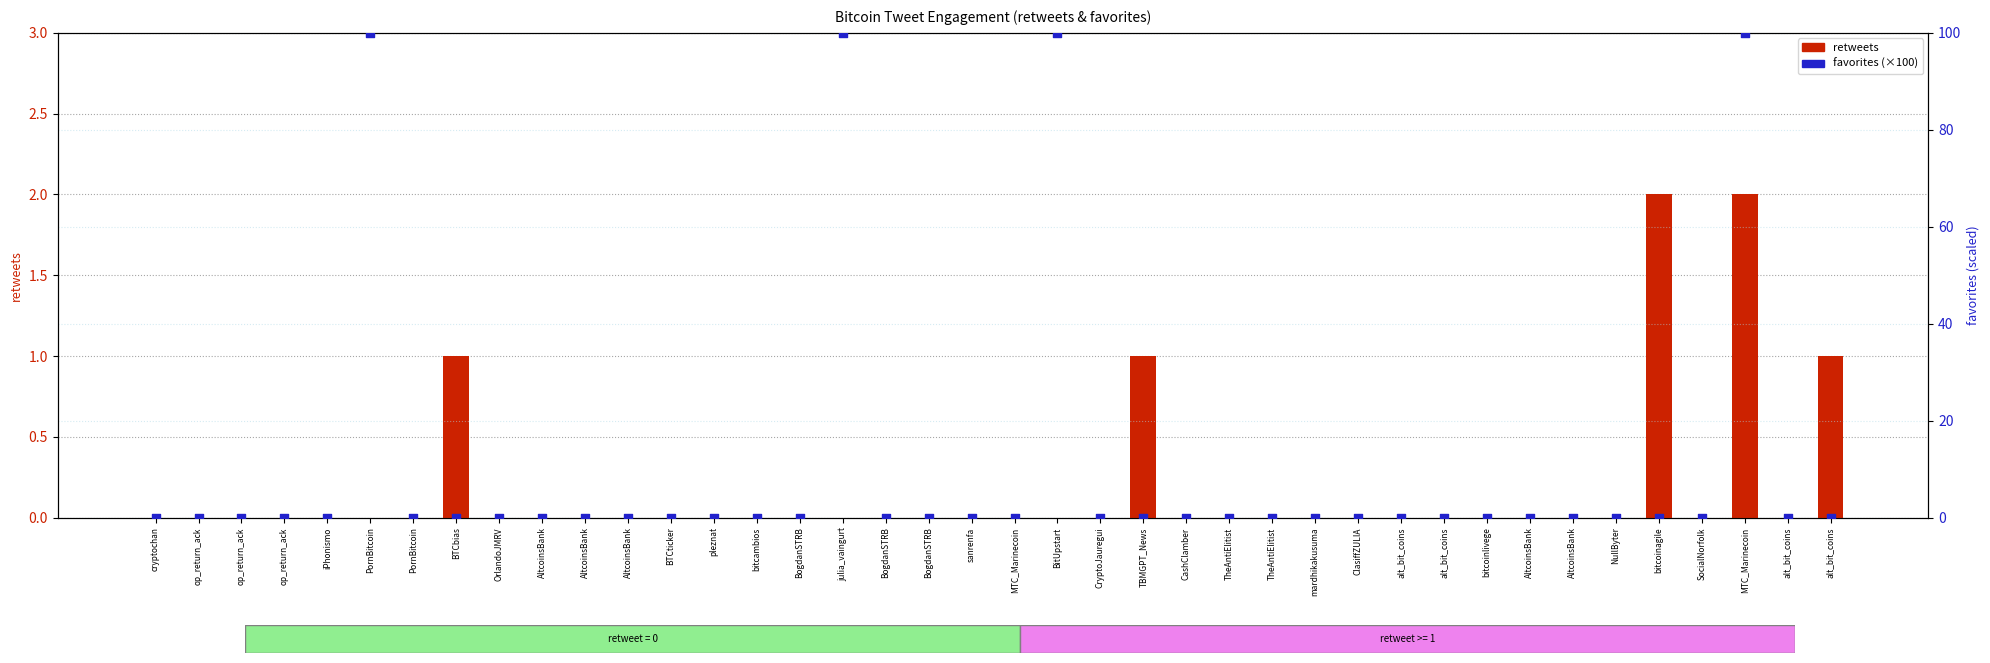

Which series reaches the maximum Y coordinate?

favorites